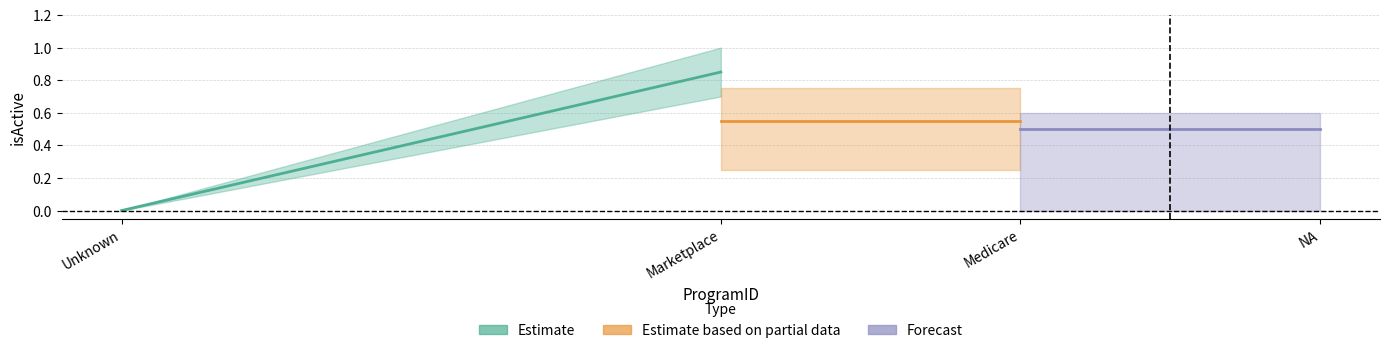

Rank the series by their average value, from lowest to highest.

Estimate, Forecast, Estimate based on partial data